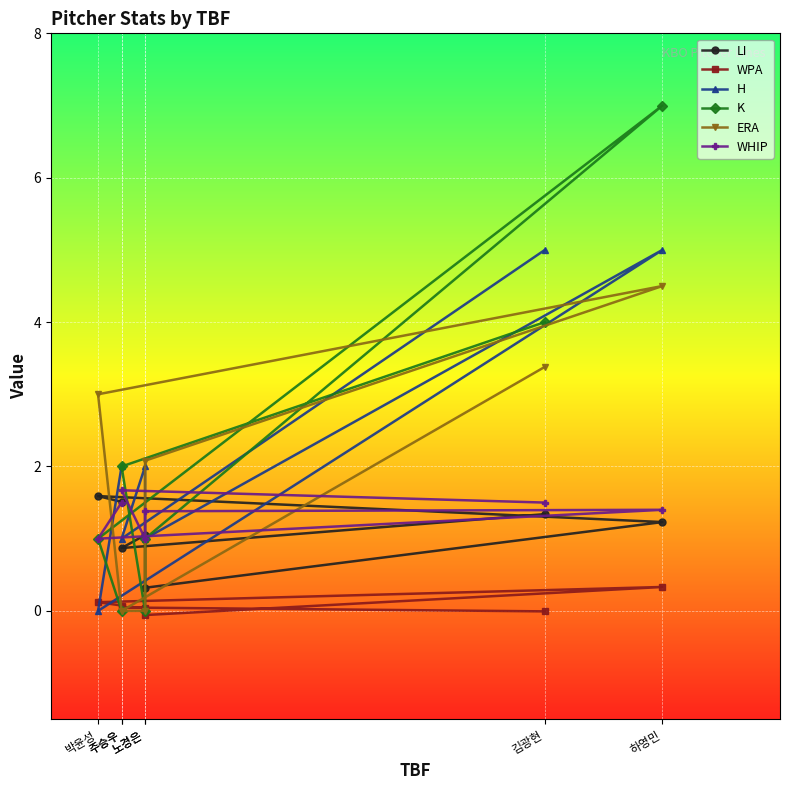

Which series changed the most between 주승우 and 노경은?

ERA